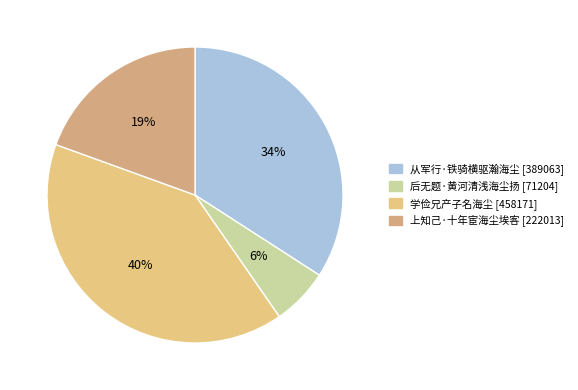

Rank the categories by value from highest to lowest.

学俭兄产子名海尘, 从军行·铁骑横驱瀚海尘, 上知己·十年宦海尘埃客, 后无题·黄河清浅海尘扬